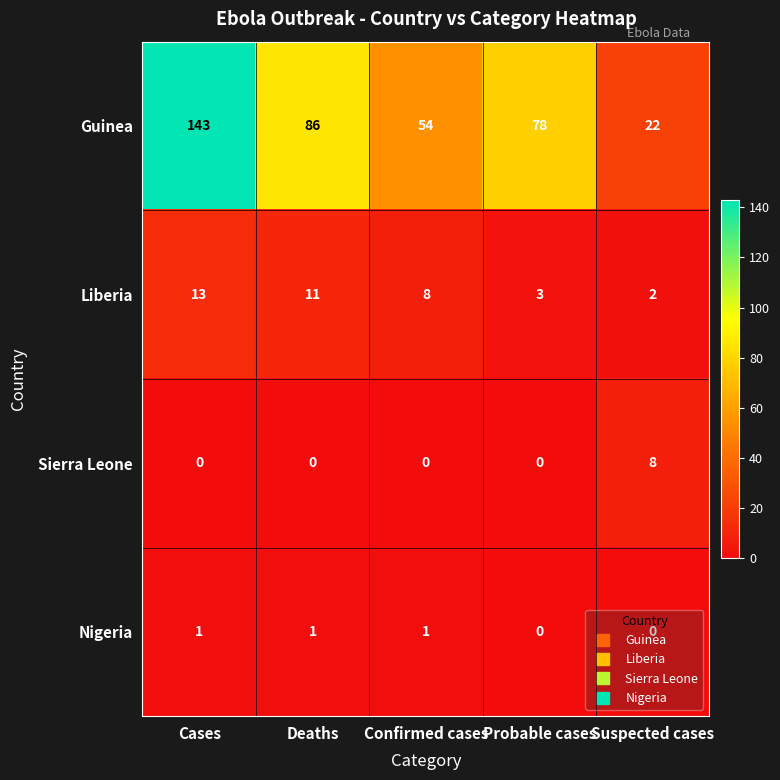

How many Nigeria values are between 0 and 1?

5